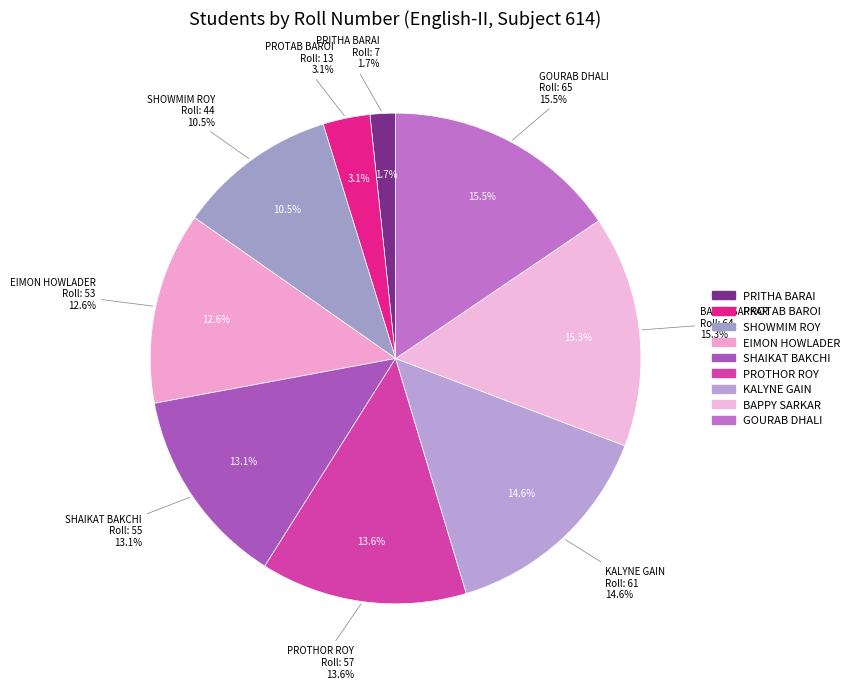

How many segments does this pie chart have?

9